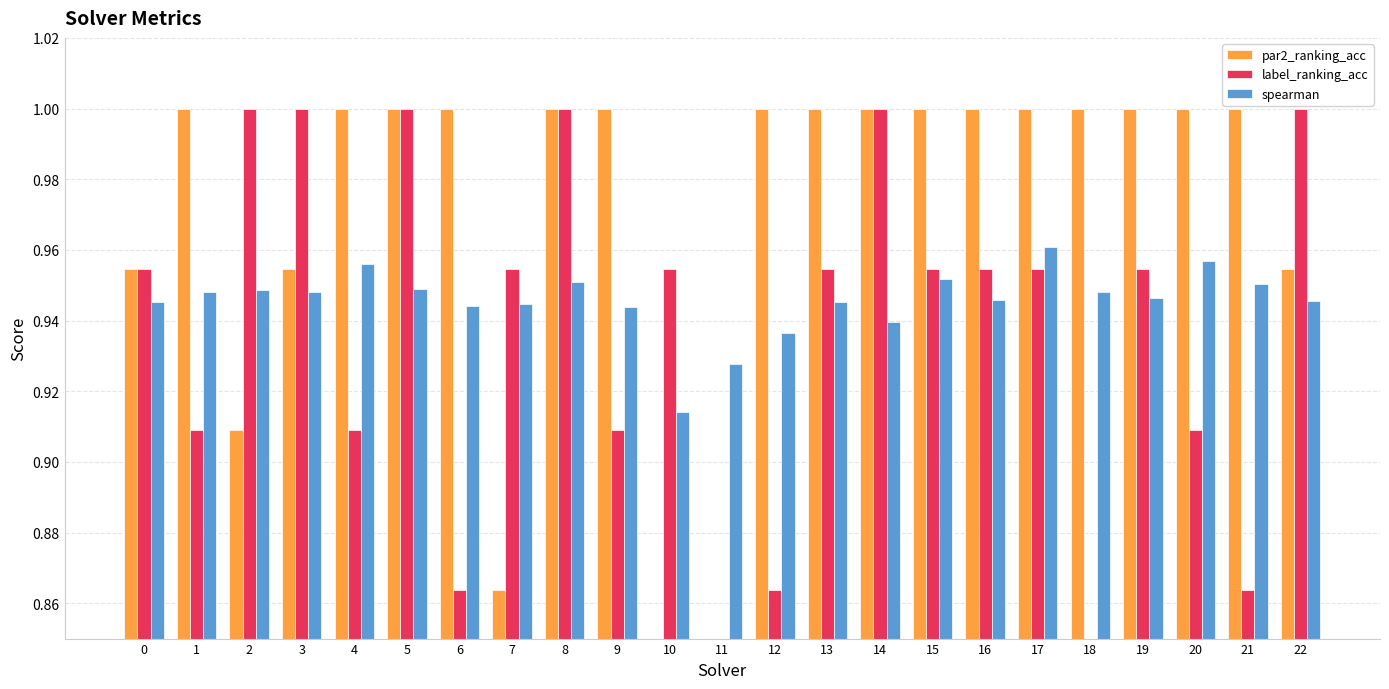

Does the chart contain any negative values?

No